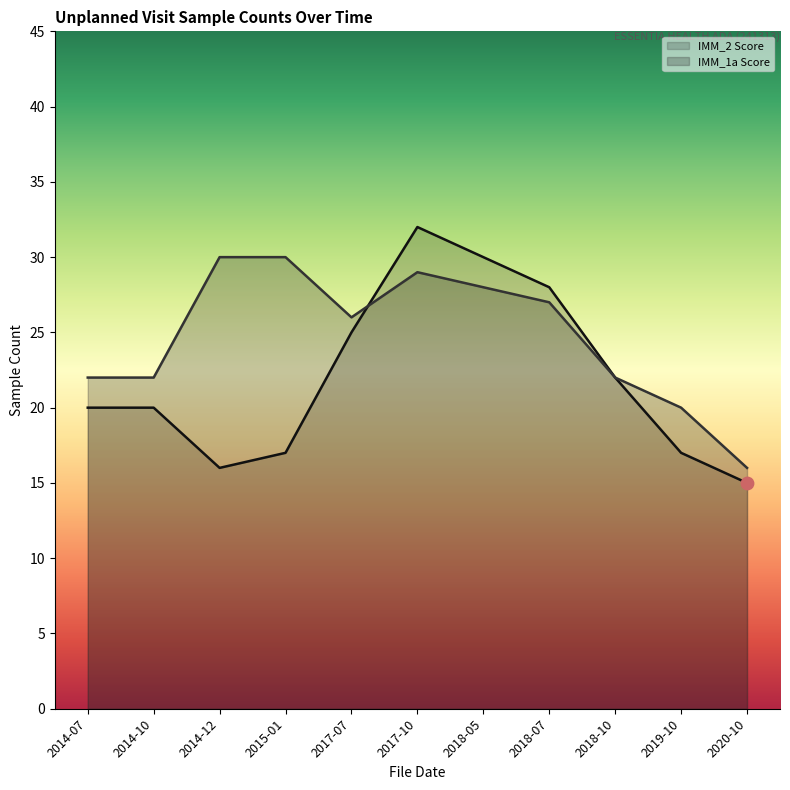

What are all the series names shown in the legend?

IMM_2 Score, IMM_1a Score